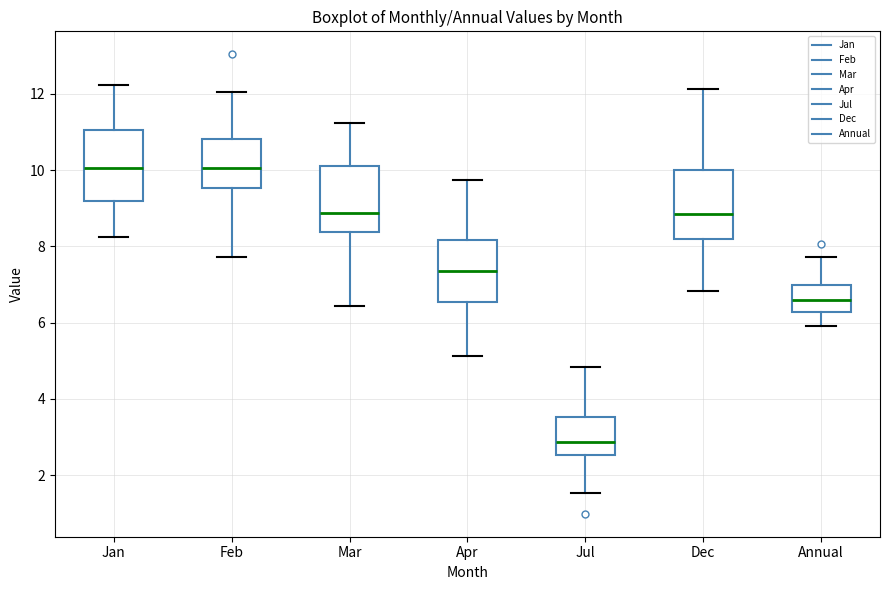

Reading left to right, read every box against the y-axis: the position of its median line, the range the box covers, and the ends of its whiskers. The values are not printed on the chart, so give them approximately, as read against the axis.

Jan: median 10.0, box 9.2 to 11.0, whiskers 8.2 to 12.2
Feb: median 10.0, box 9.6 to 10.8, whiskers 7.8 to 12.0
Mar: median 8.8, box 8.4 to 10.2, whiskers 6.4 to 11.2
Apr: median 7.4, box 6.6 to 8.2, whiskers 5.2 to 9.8
Jul: median 2.8, box 2.6 to 3.6, whiskers 1.6 to 4.8
Dec: median 8.8, box 8.2 to 10.0, whiskers 6.8 to 12.2
Annual: median 6.6, box 6.2 to 7.0, whiskers 6.0 to 7.8